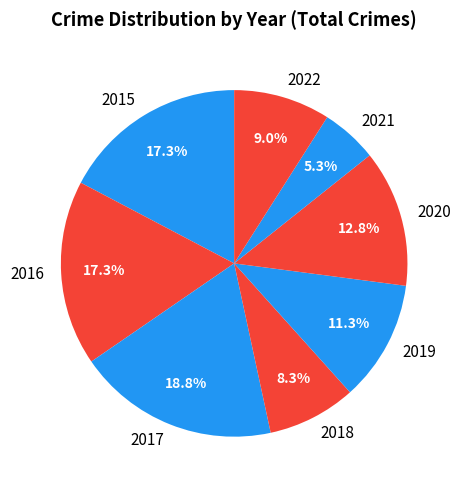

What is the ratio of the value at 2021 to the value at 2016?

0.3